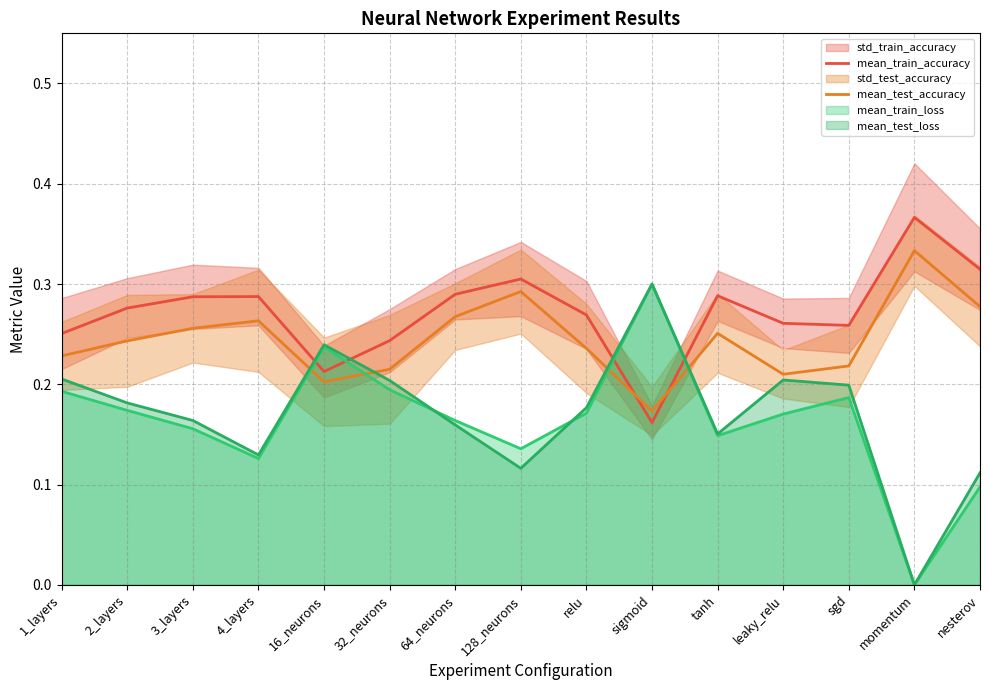

At which label does mean_train_loss reach its peak?

sigmoid